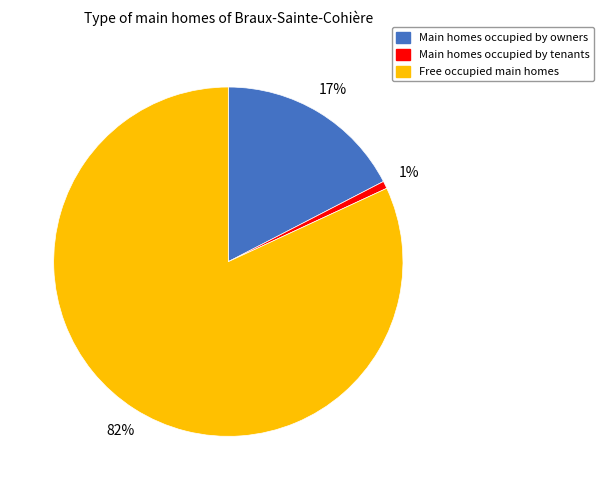

Combined, do Free occupied main homes and Main homes occupied by tenants account for over 50%?

Yes